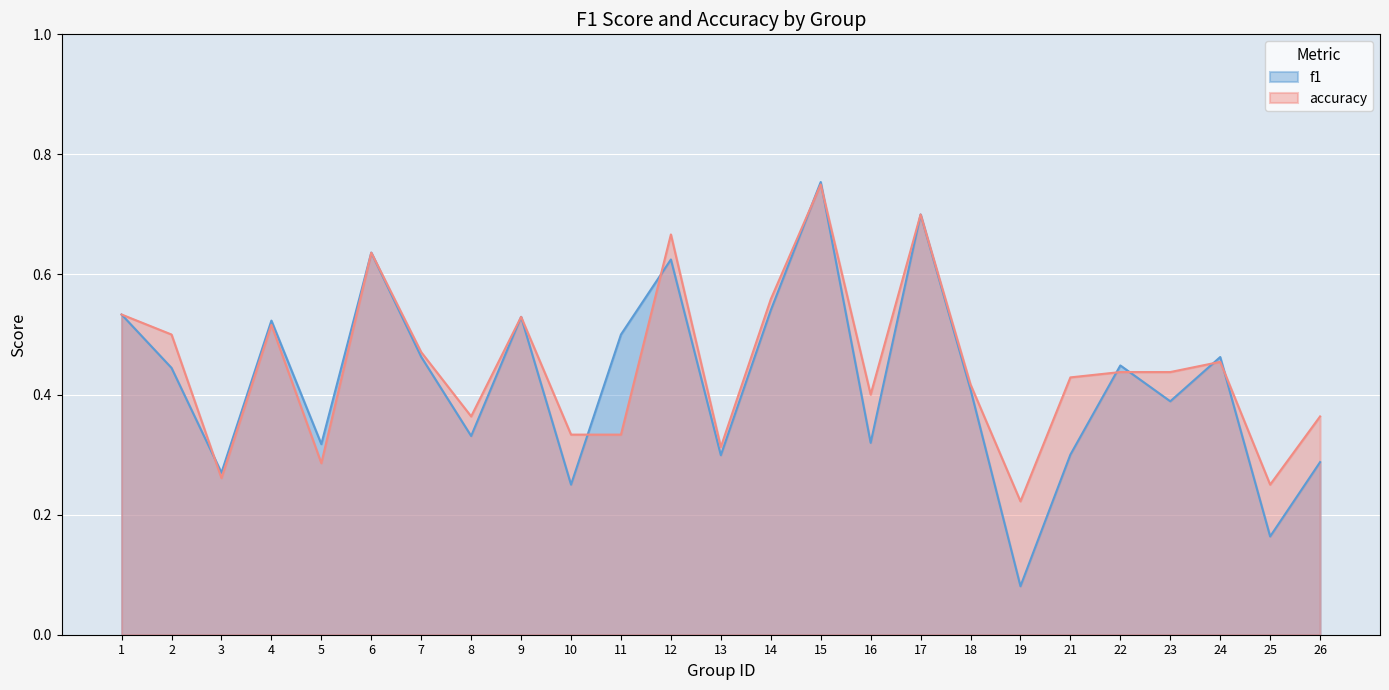

At which label is accuracy closest to 0?

19